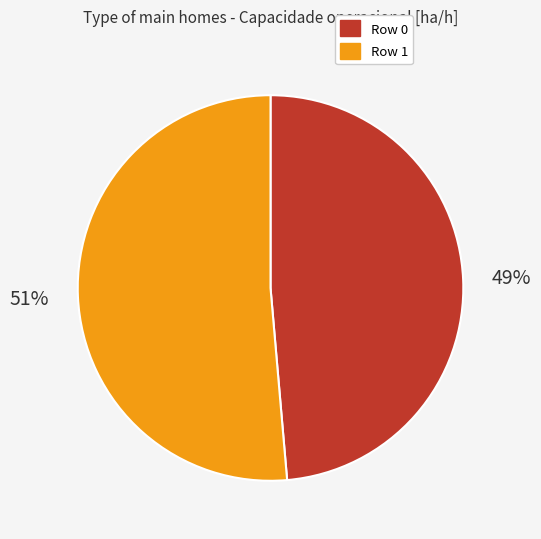

Which slice is the smallest?

Row 0